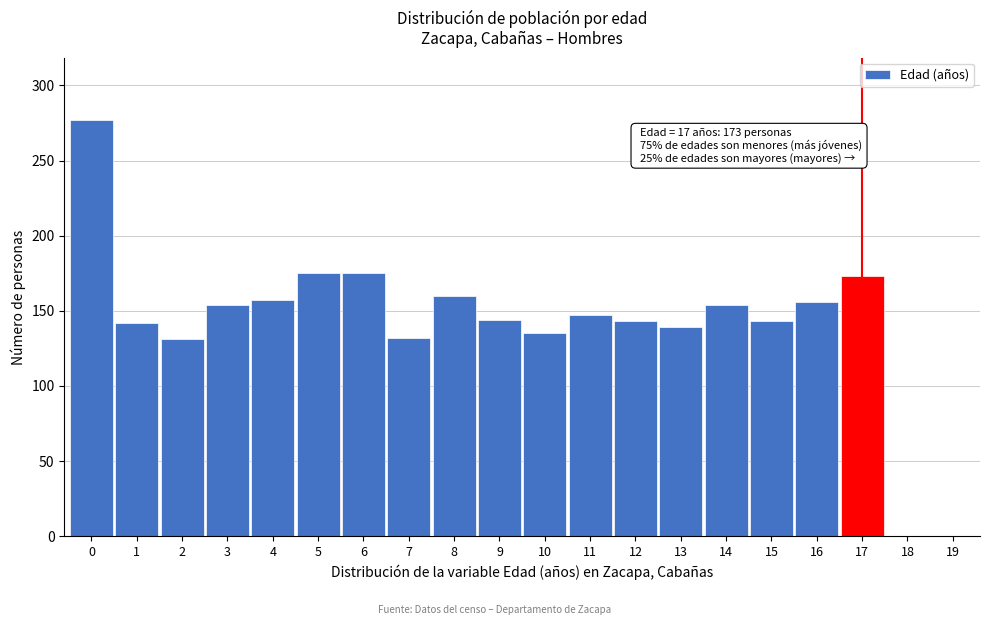

What is the sum of the values at 17 and 6?

348